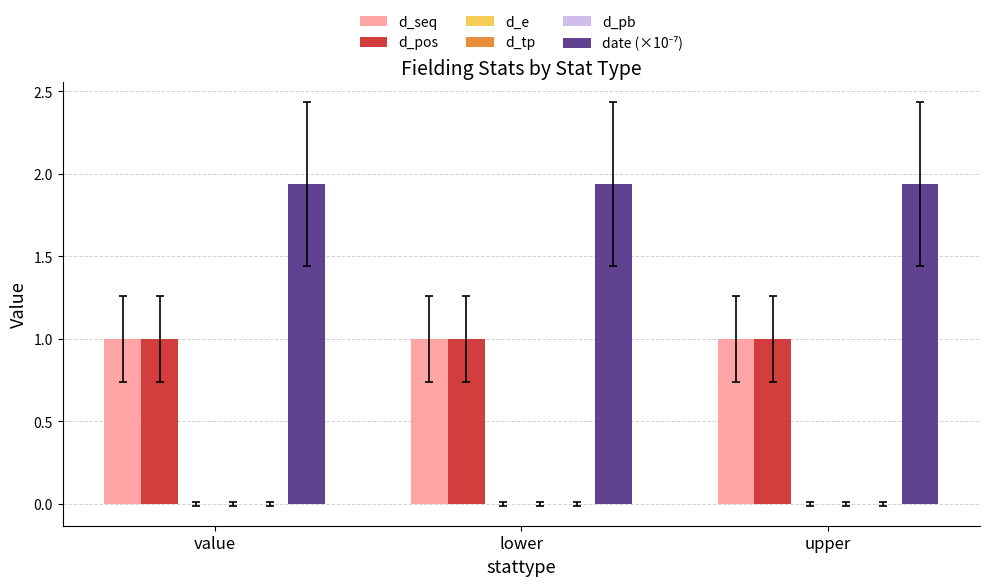

Which series has the widest spread of values?

d_seq